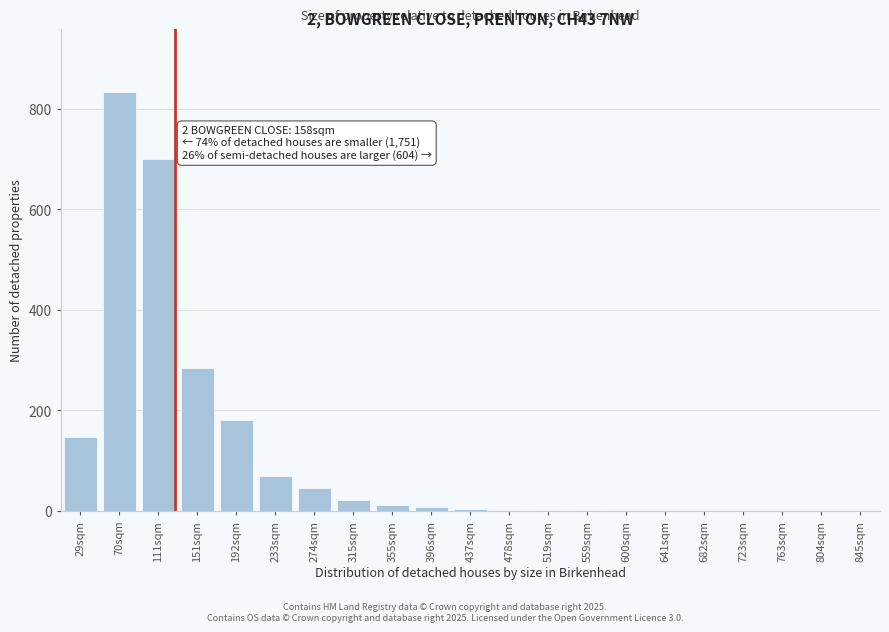

At which label is the value closest to 417?

151sqm